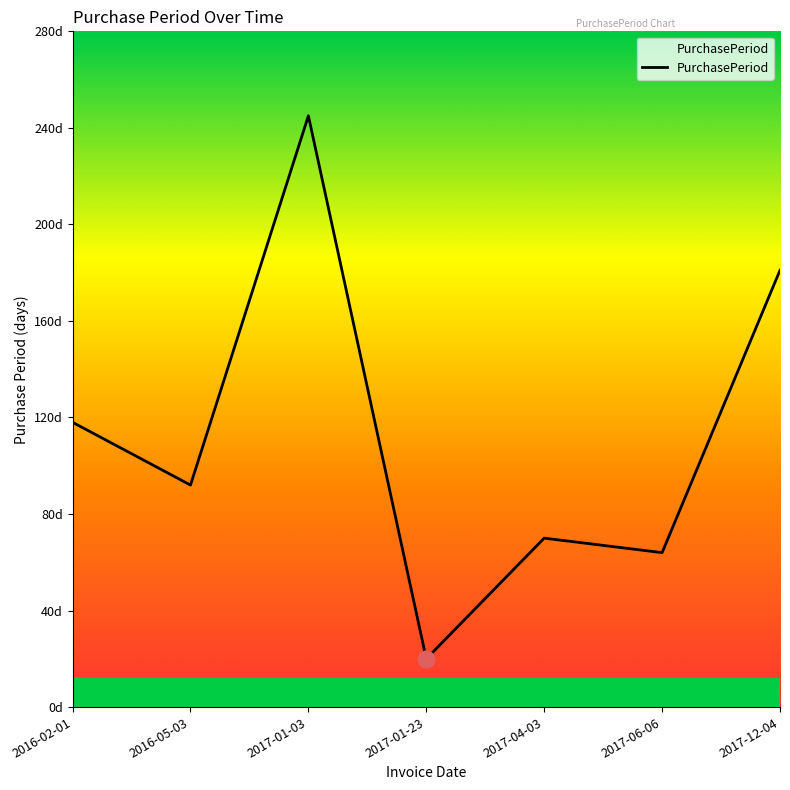

Is it true that the value at 2016-02-01 is 34?

False